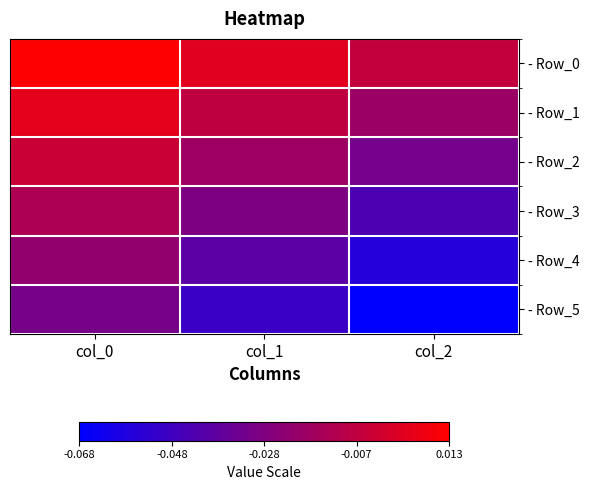

Reading left to right, transcribe all the data shown in this chart.

- Row_0: col_0=0.0	col_1=0.0	col_2=-0.0
- Row_1: col_0=0.0	col_1=-0.0	col_2=-0.0
- Row_2: col_0=-0.0	col_1=-0.0	col_2=-0.0
- Row_3: col_0=-0.0	col_1=-0.0	col_2=-0.0
- Row_4: col_0=-0.0	col_1=-0.0	col_2=-0.1
- Row_5: col_0=-0.0	col_1=-0.0	col_2=-0.1